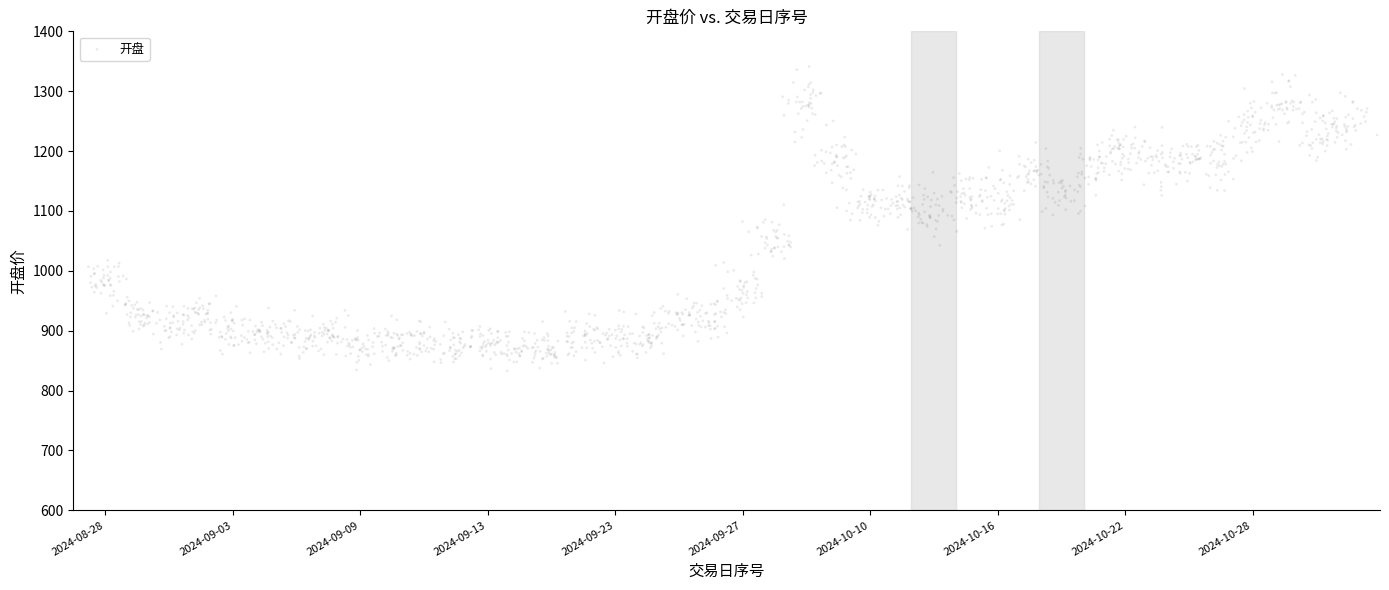

What is the range of X values (max minus min)?

40.4